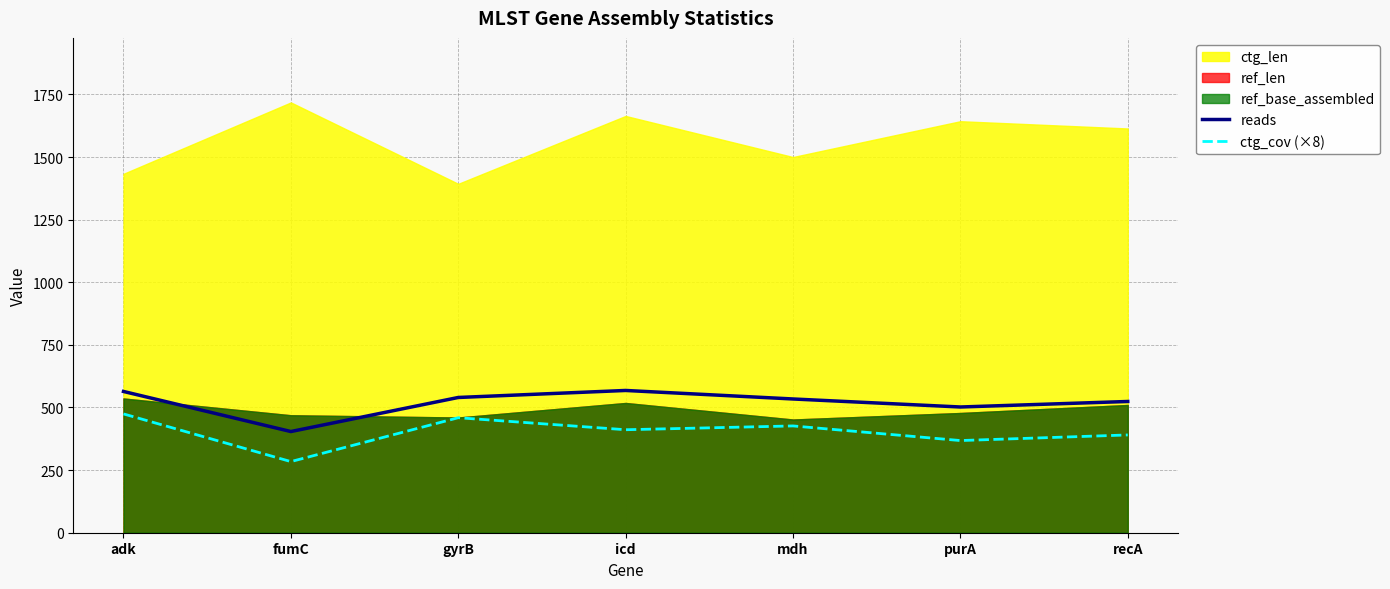

True or false: reads and ctg_cov (×8) intersect in this chart.

False